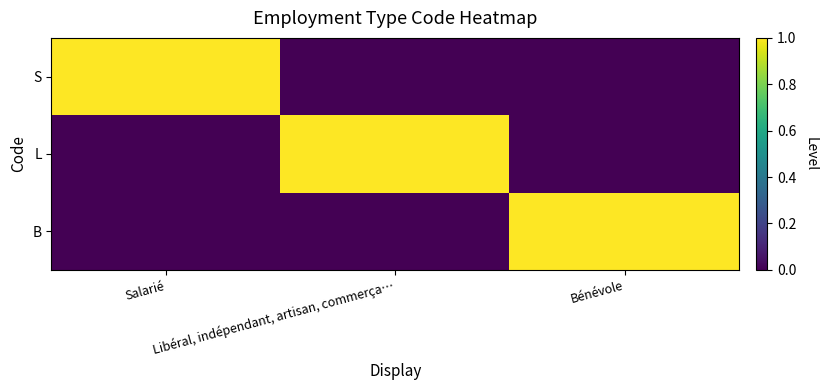

Which series has the largest total across all categories?

S